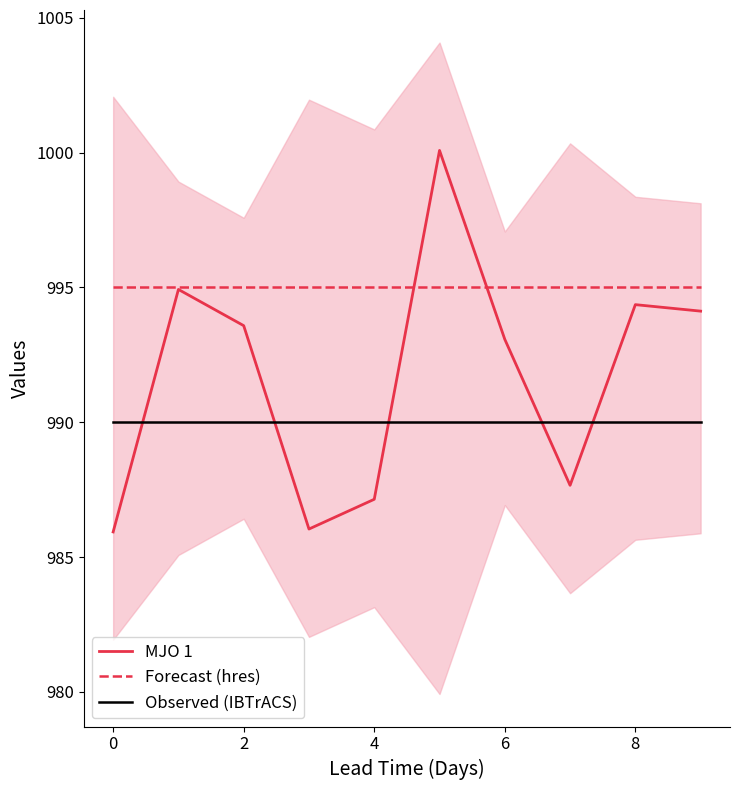

Does the chart display data point markers on the line(s)?

No